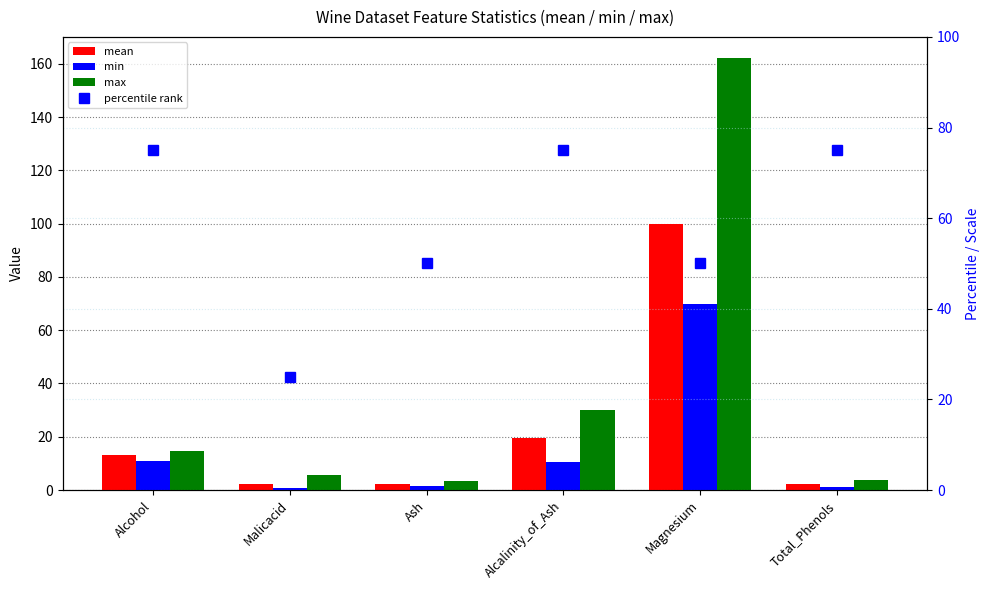

Which series has the largest range (max minus min)?

max